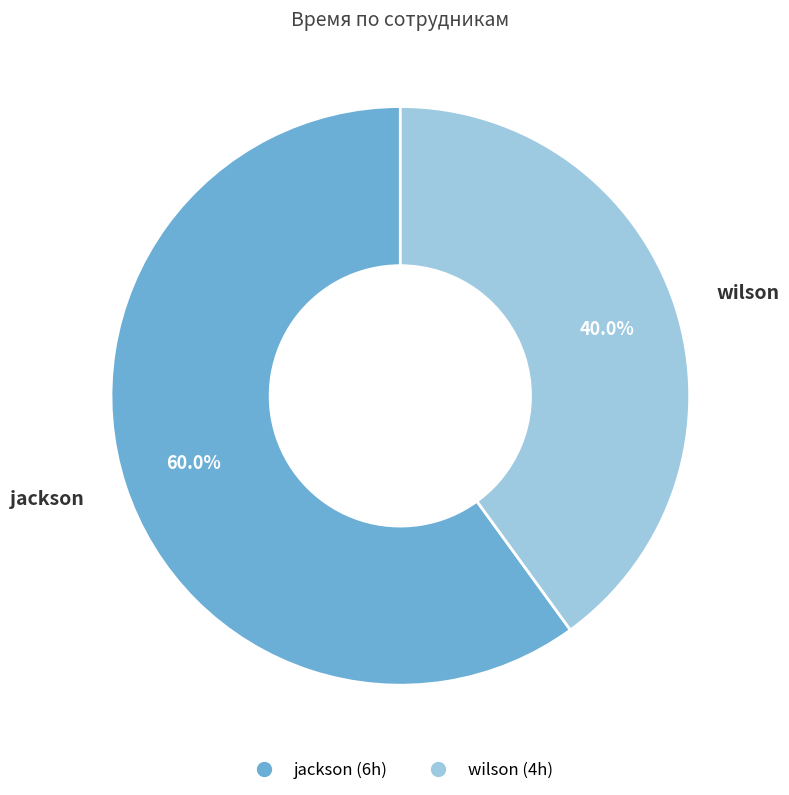

The jackson slice represents 67% of the pie. True or false?

False